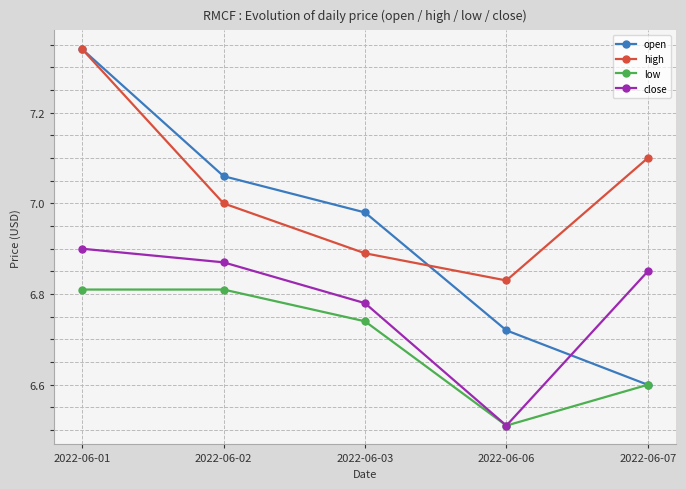

Which series changed the most between 2022-06-01 and 2022-06-07?

open